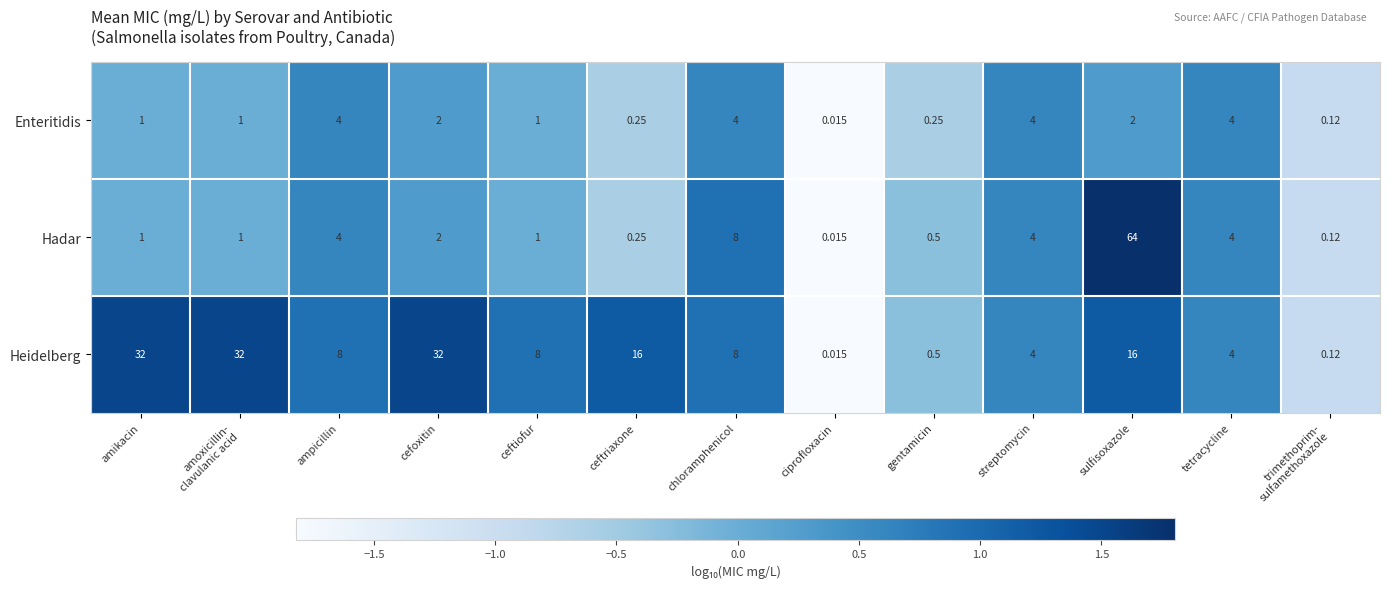

Which category has the highest value across all series?

sulfisoxazole